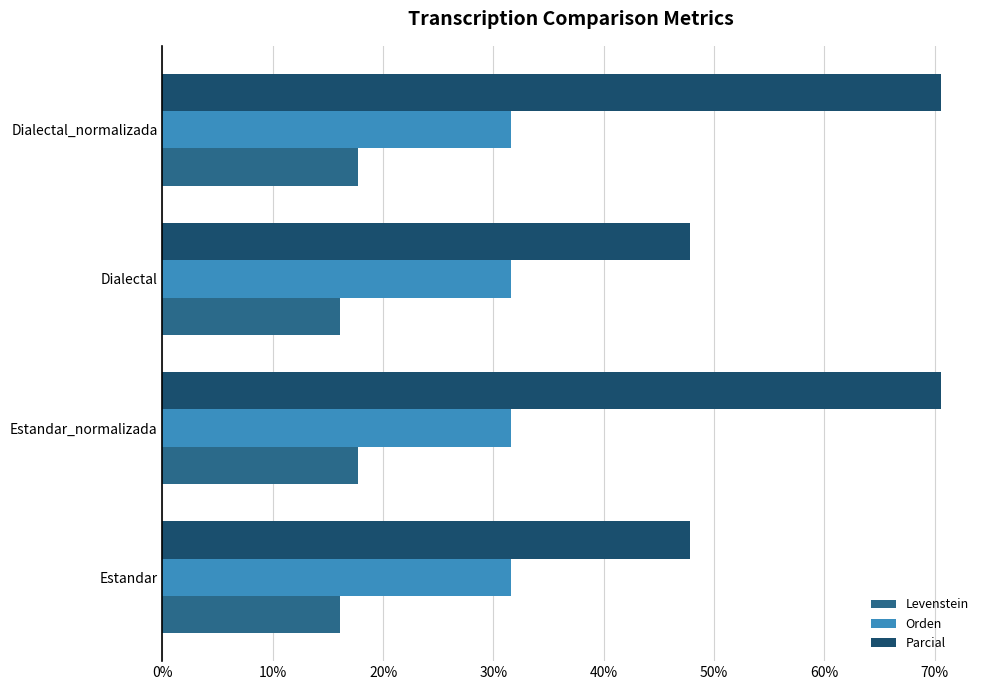

What is the sum of the Parcial values at Estandar_normalizada and Estandar?

118.4